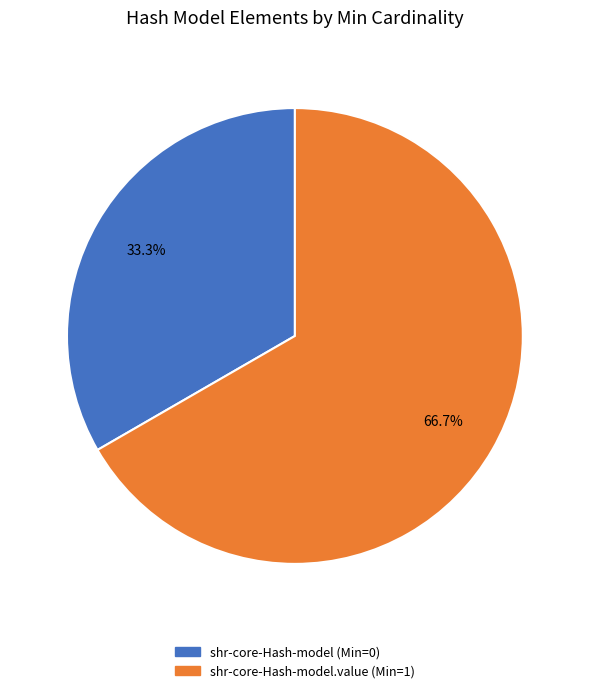

Which category accounts for the majority?

shr-core-Hash-model.value (Min=1)